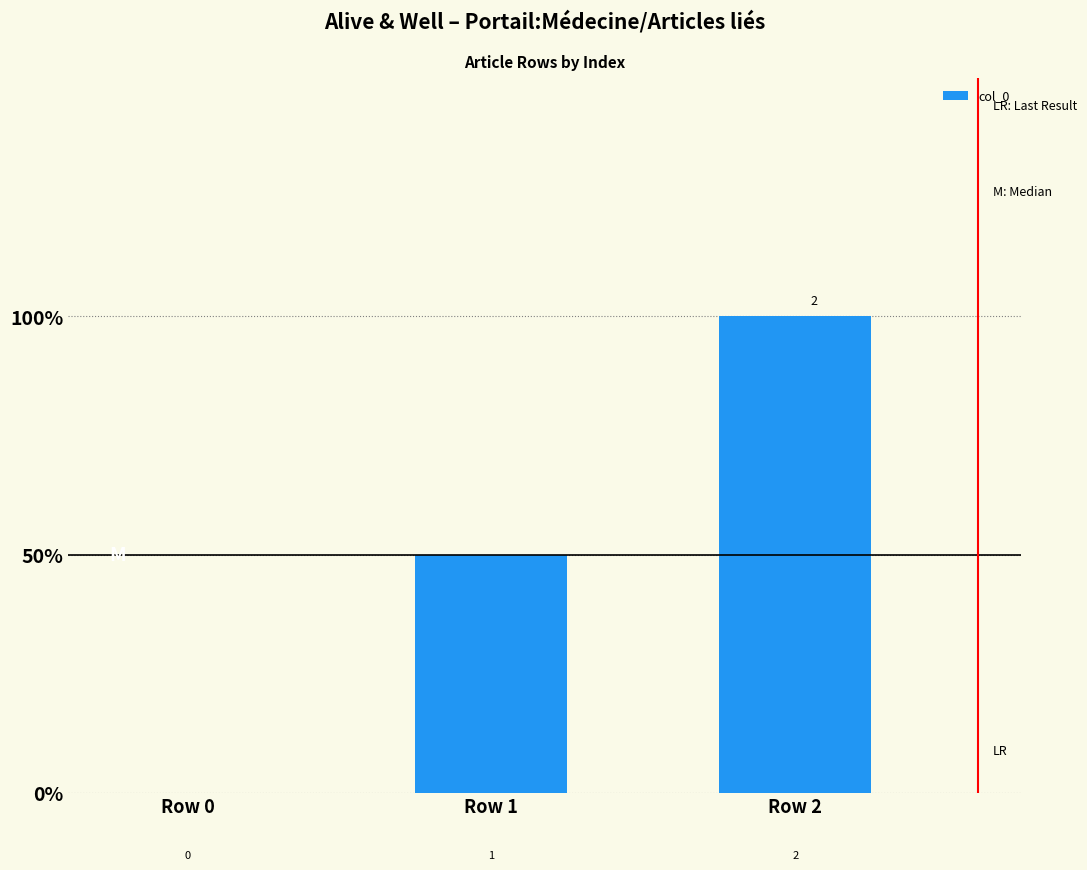

How many values are between 0 and 2?

3